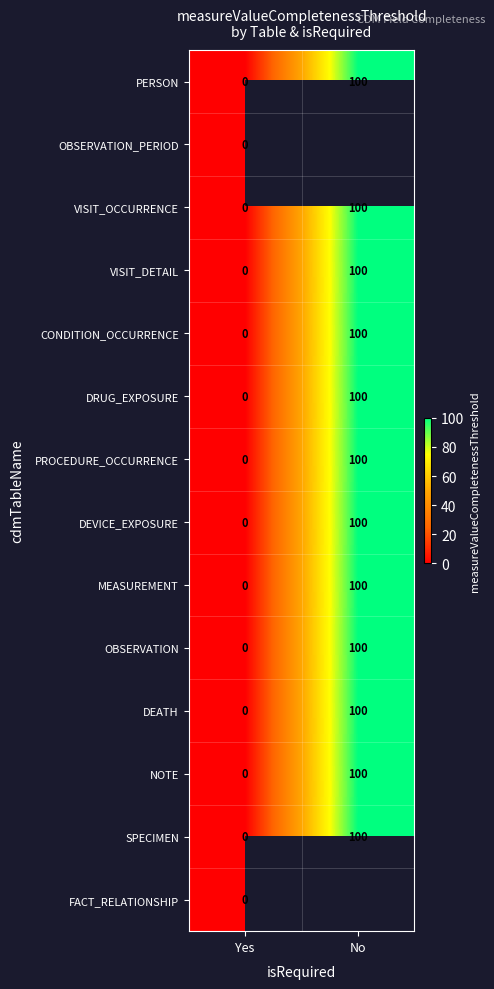

How many DRUG_EXPOSURE values are between 0 and 100?

2